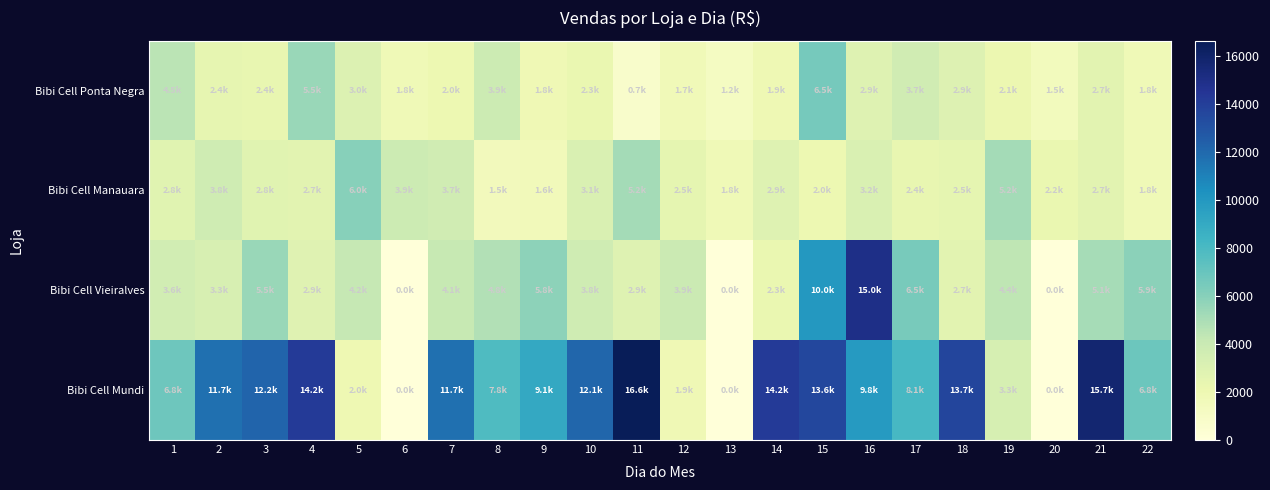

Reading left to right, what are all the values shown in this chart?

Bibi Cell Mundi: 1=6805.1	2=11735.4	3=12213.7	4=14184.2	5=1995.8	6=0.0	7=11736.2	8=7827.3	9=9094.0	10=12113.0	11=16641.2	12=1882.0	13=0.0	14=14226.8	15=13557.0	16=9831.0	17=8100.9	18=13662.3	19=3320.9	20=0.0	21=15746.6	22=6826.2
Bibi Cell Vieiralves: 1=3638.0	2=3280.2	3=5521.8	4=2850.0	5=4180.0	6=0.0	7=4097.5	8=4772.0	9=5820.5	10=3766.0	11=2865.0	12=3923.0	13=0.0	14=2253.1	15=10000.0	16=14954.9	17=6480.0	18=2690.0	19=4390.0	20=0.0	21=5081.0	22=5892.0
Bibi Cell Manauara: 1=2756.0	2=3763.0	3=2753.0	4=2701.0	5=6020.0	6=3870.9	7=3677.0	8=1503.0	9=1575.5	10=3135.0	11=5175.0	12=2532.0	13=1811.0	14=2912.5	15=2022.0	16=3175.0	17=2358.0	18=2521.0	19=5190.0	20=2247.0	21=2713.0	22=1815.0
Bibi Cell Ponta Negra: 1=4535.0	2=2416.0	3=2403.8	4=5469.0	5=3040.9	6=1795.8	7=2017.0	8=3863.5	9=1824.0	10=2252.0	11=717.0	12=1708.9	13=1178.9	14=1921.0	15=6521.0	16=2904.0	17=3704.2	18=2947.0	19=2106.8	20=1486.0	21=2702.0	22=1812.0